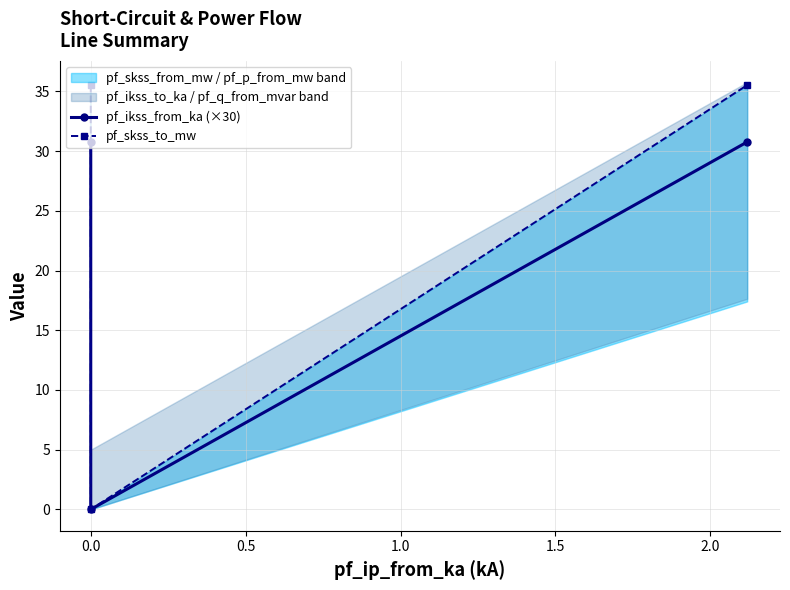

What is the sum of all pf_ikss_from_ka (×30) values?

61.5